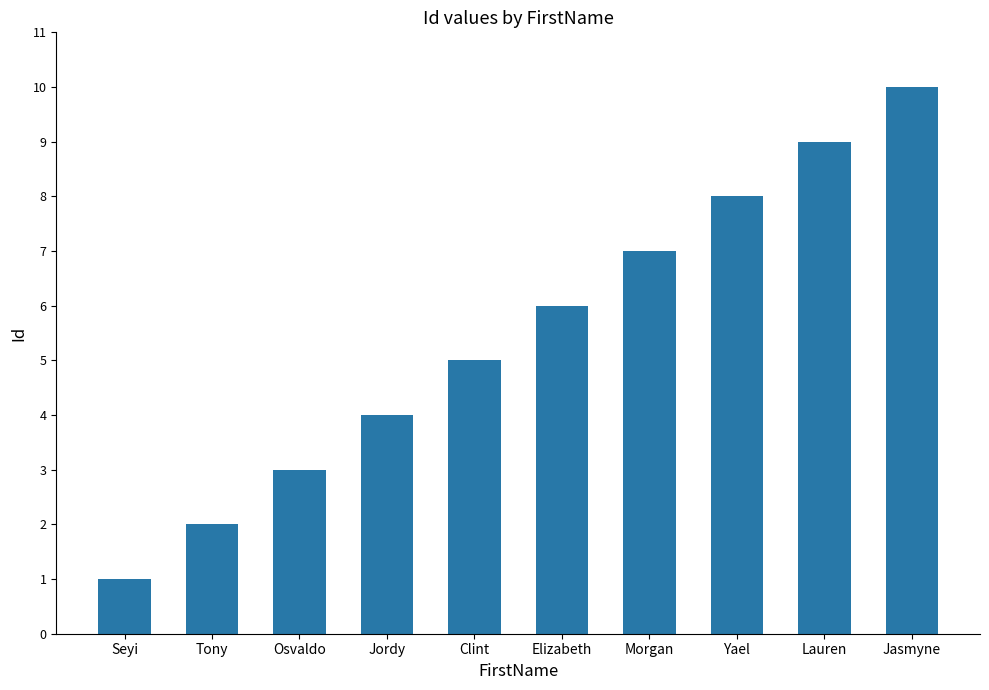

At which label is the value closest to 5?

Clint